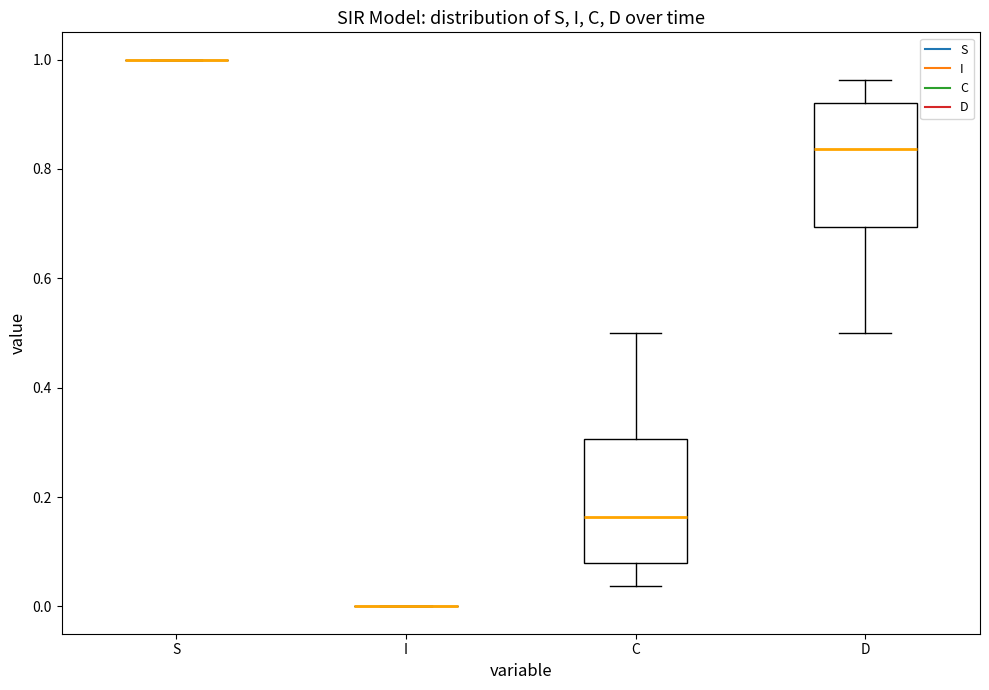

Reading left to right, read every box against the y-axis: the position of its median line, the range the box covers, and the ends of its whiskers. The values are not printed on the chart, so give them approximately, as read against the axis.

S: box collapsed to a line at 1.00, whiskers 1.00 to 1.00
I: box collapsed to a line at 0.00, whiskers 0.00 to 0.00
C: median 0.16, box 0.08 to 0.30, whiskers 0.04 to 0.50
D: median 0.84, box 0.70 to 0.92, whiskers 0.50 to 0.96